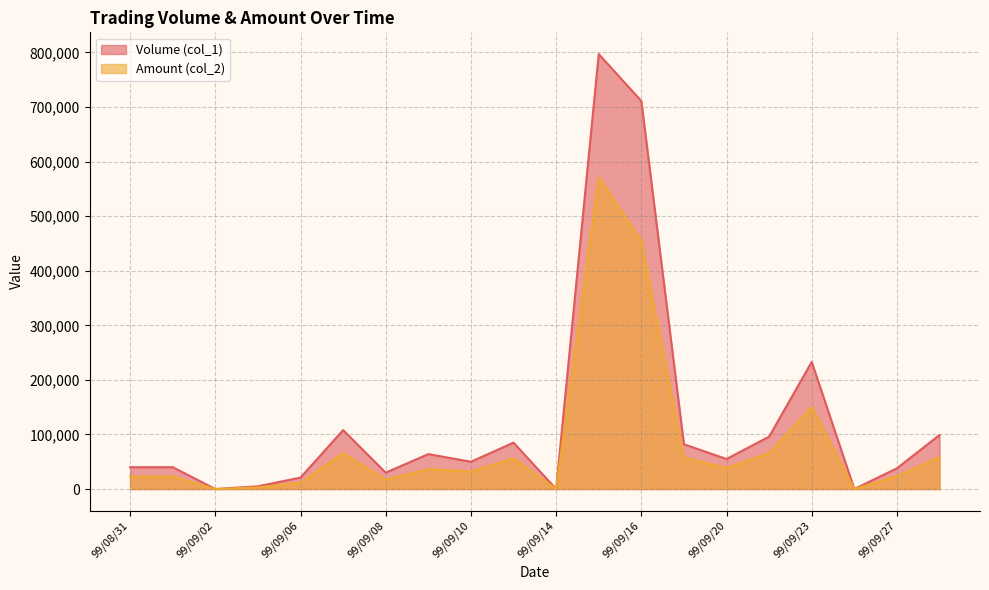

In Amount (col_2), how many points are higher than both neighbors (excluding endpoints)?

5